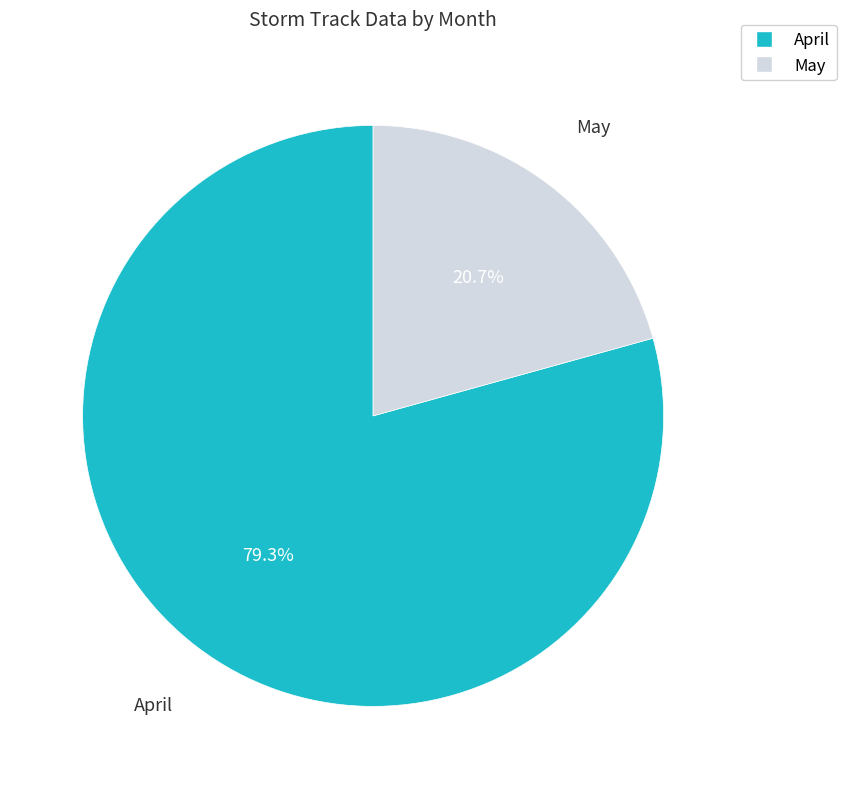

Is there a majority slice in this chart?

Yes